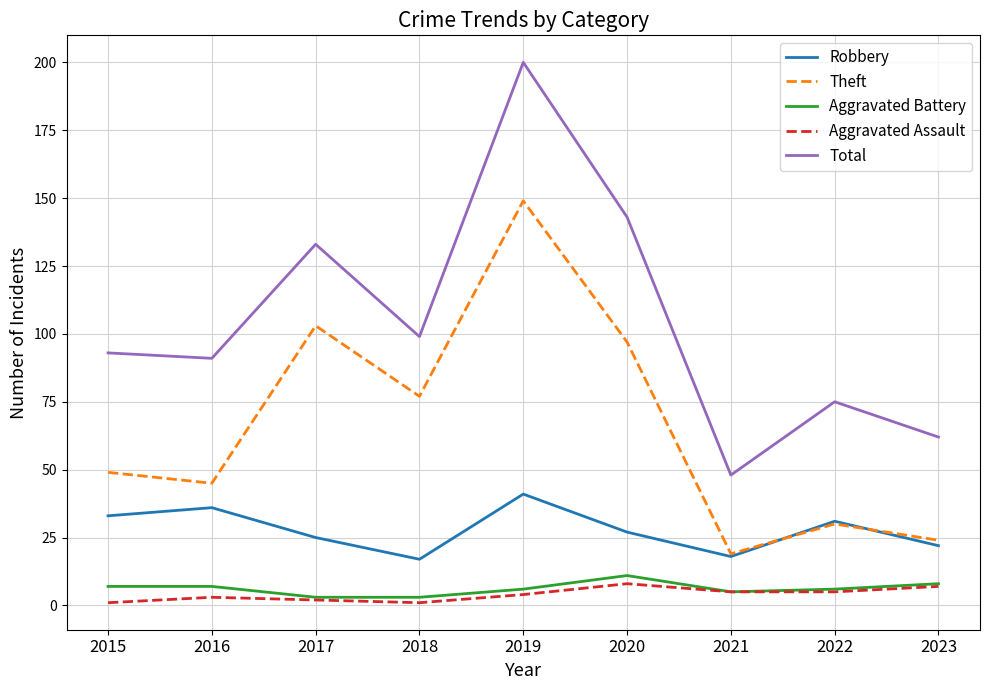

How many lines are shown in the chart?

5